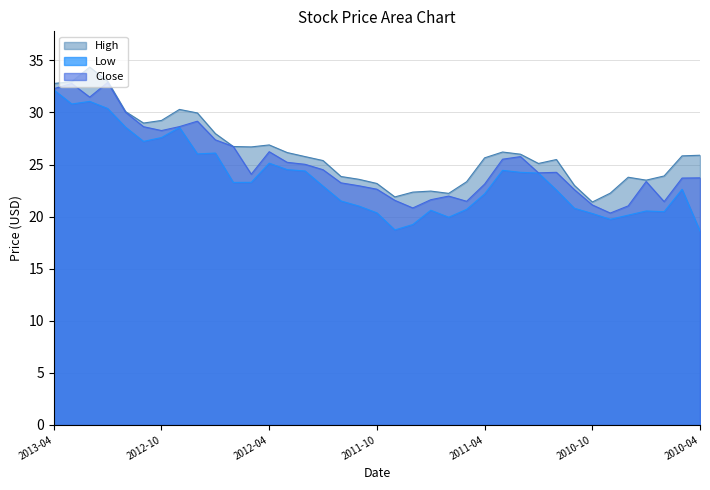

Which series has the largest total across all categories?

High